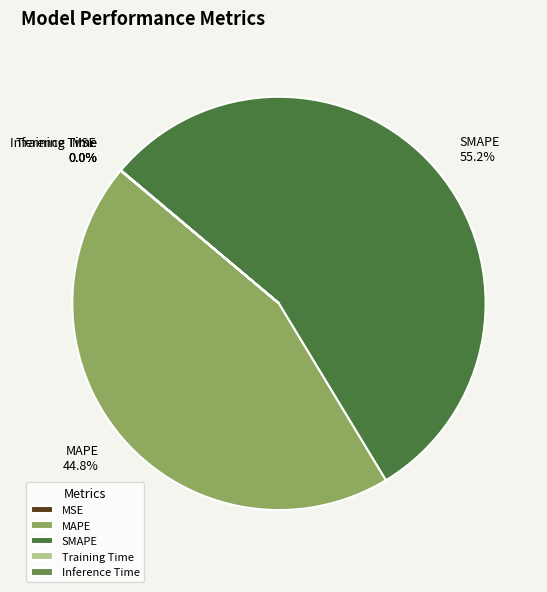

What portion of the pie excludes SMAPE?

44.8%